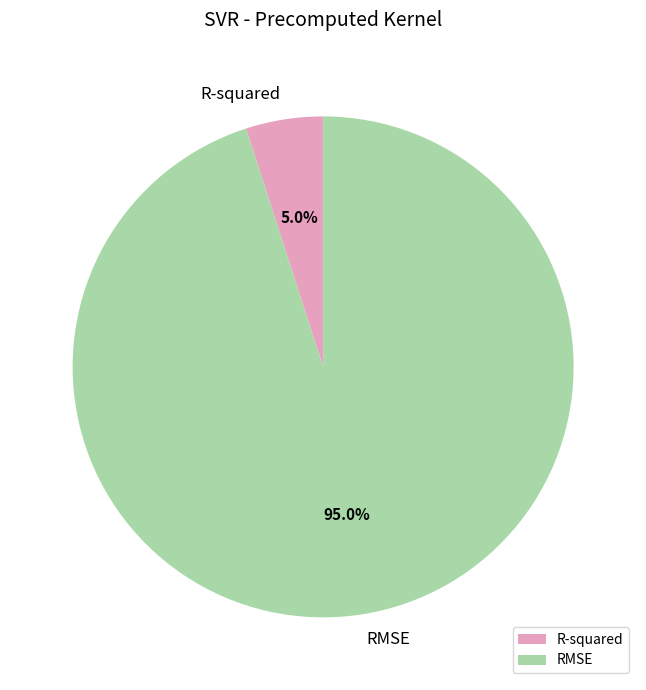

What is the majority slice?

RMSE